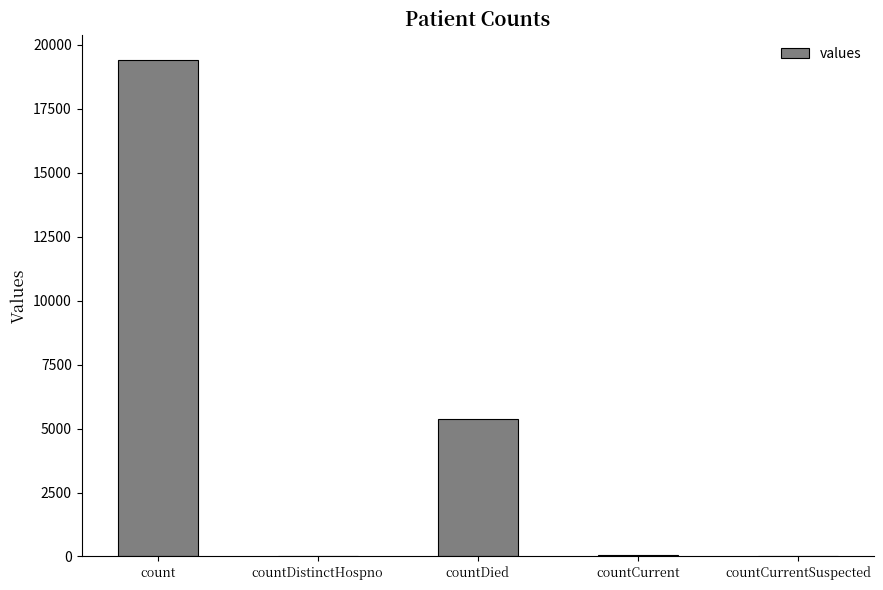

How many categories are shown in the chart?

5